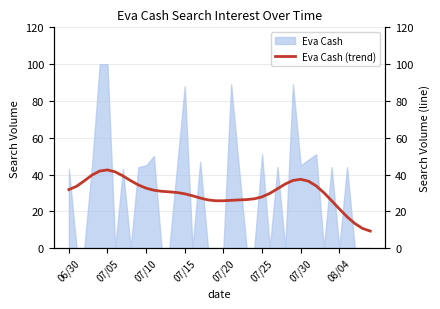

Is it true that Eva Cash equals 88 at 07/15?

True